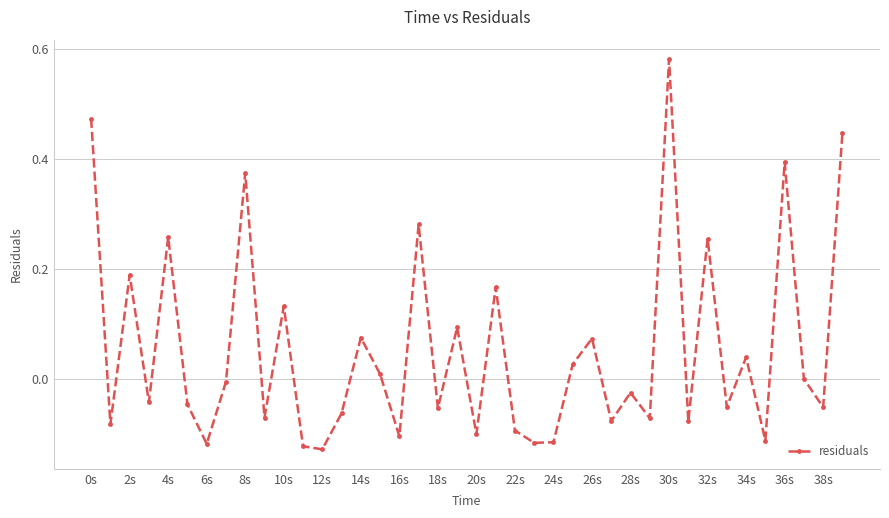

What is the sum of all values?

2.1